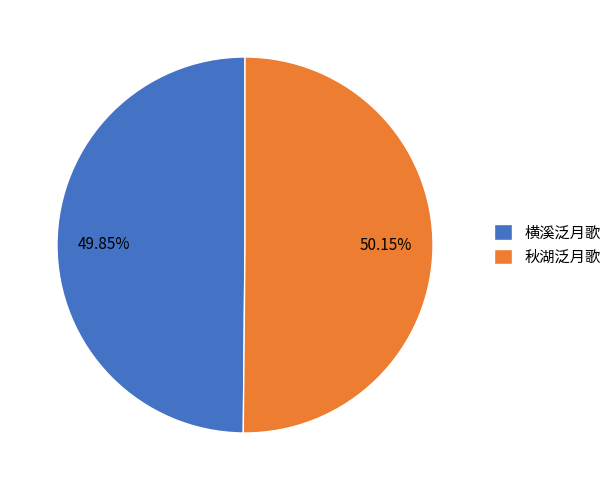

What portion of the pie excludes 横溪泛月歌?

50.1%